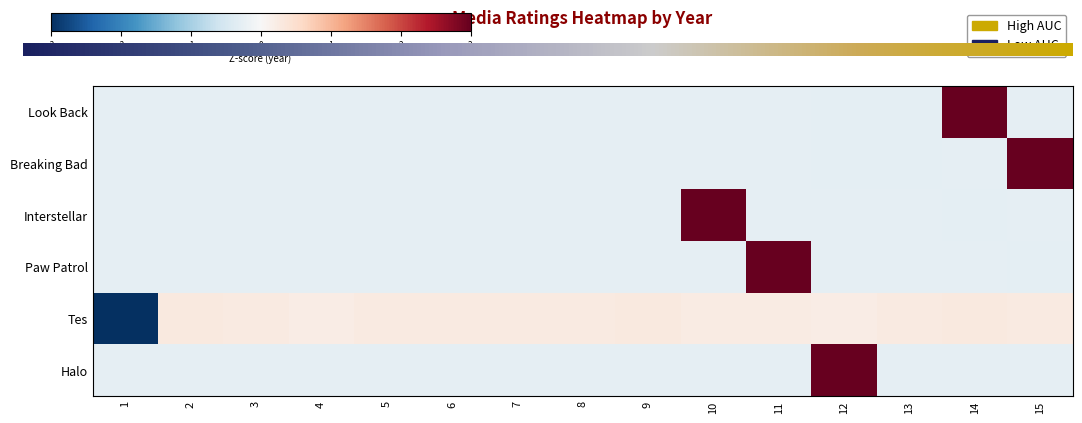

True or false: Tes has a value of 0.3 at 9.

True